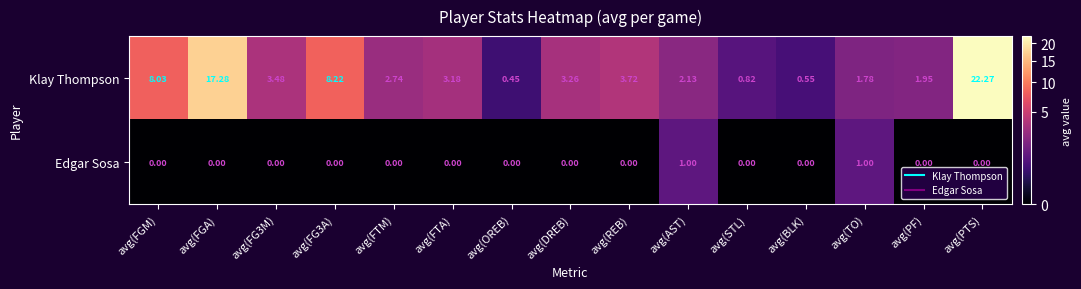

At which category is the sum across all series the highest?

avg(PTS)